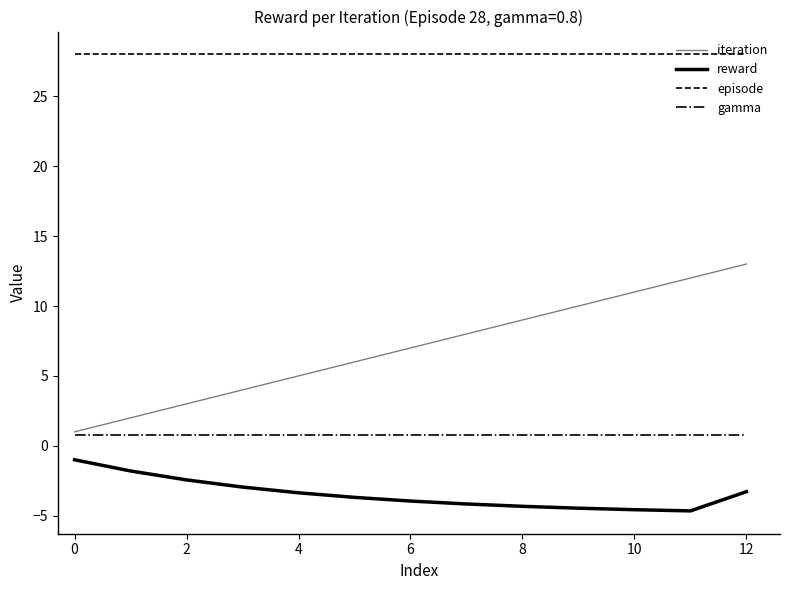

Does the chart have visible grid lines?

No